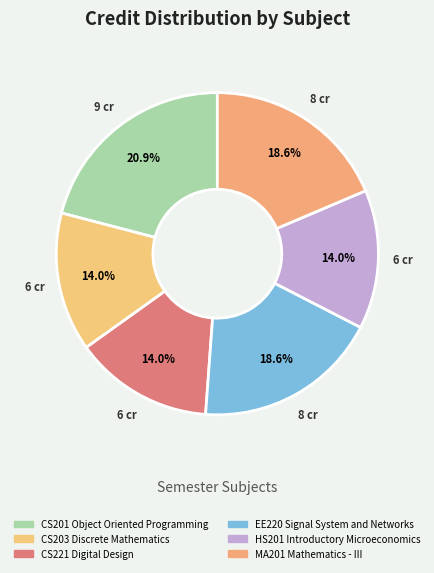

To the nearest percent, what is the average slice percentage?

17%